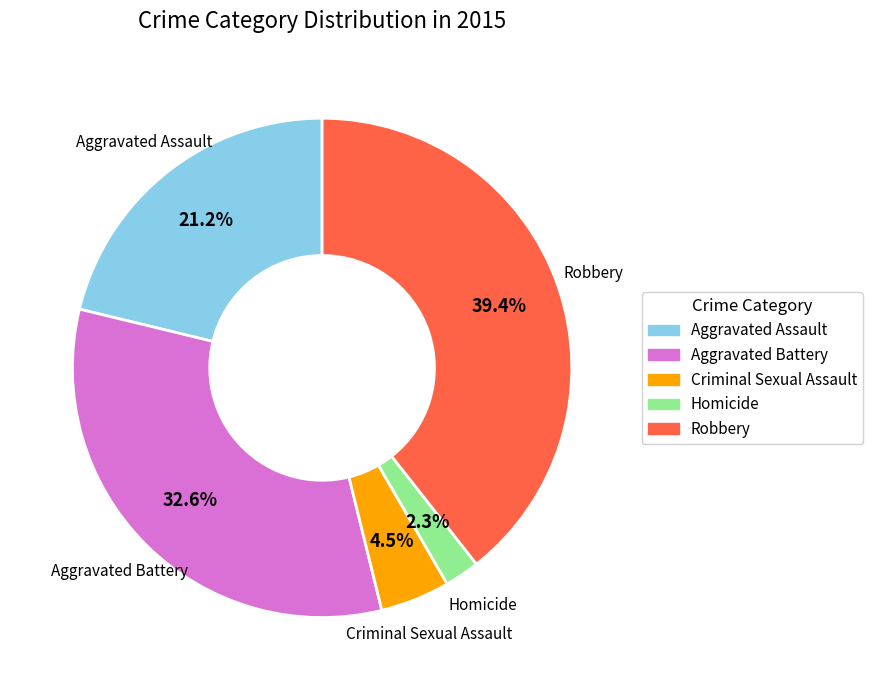

How much of the chart is everything except Robbery?

60.6%